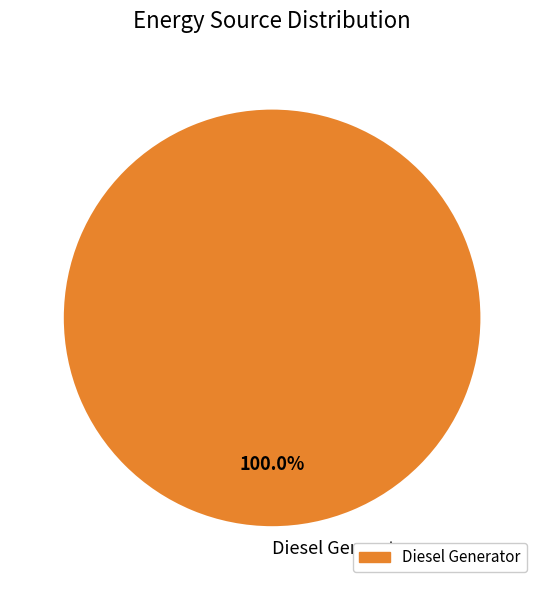

Is there any slice that represents more than half of the pie?

Yes